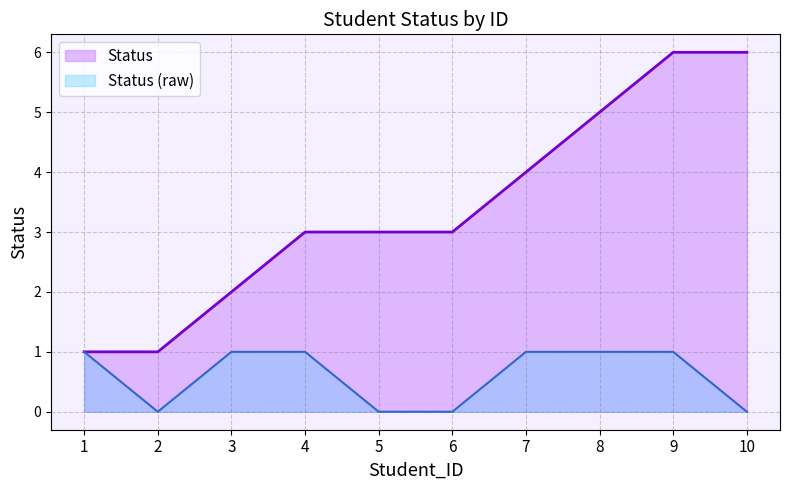

At which label is the value closest to 0?

2